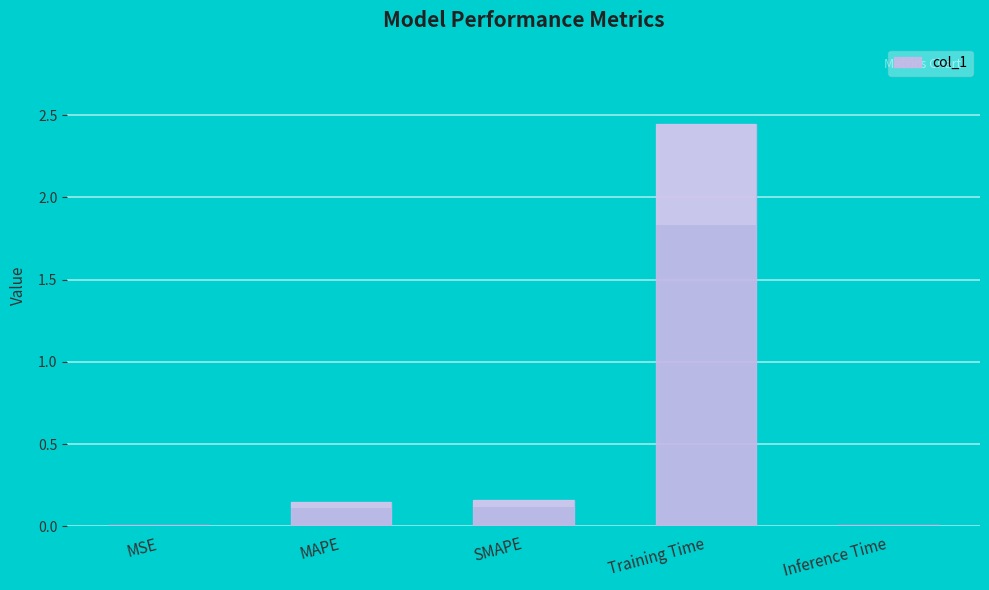

What is the label of the 5th bar from the right?

MSE